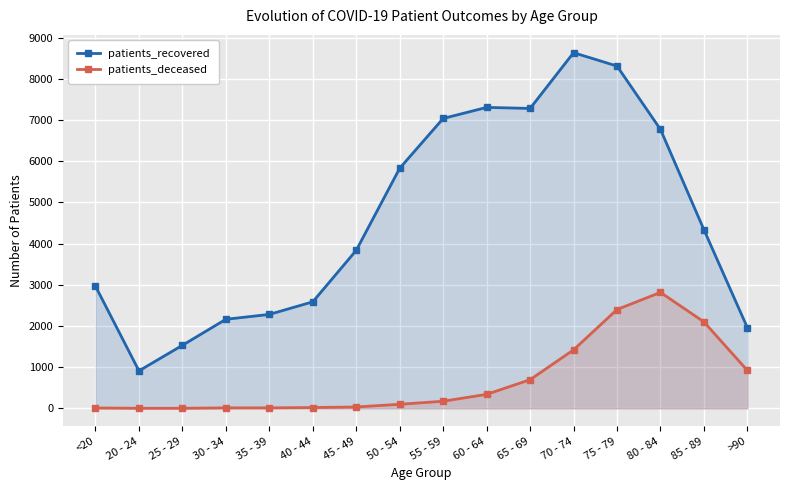

How many values in the patients_deceased series are below 174?

8